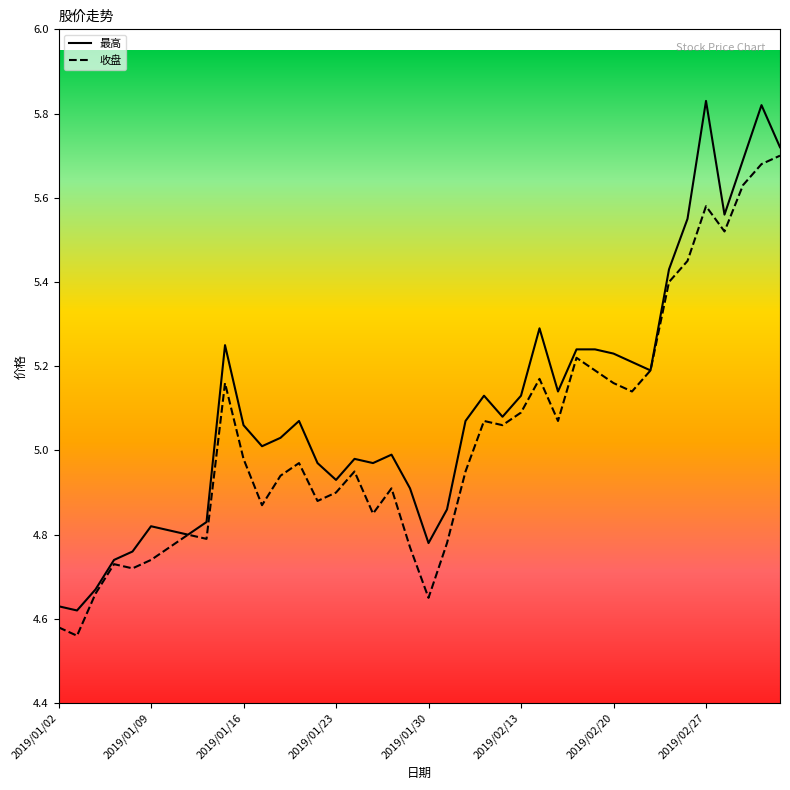

List the series in order of their overall mean, highest first.

最高, 收盘